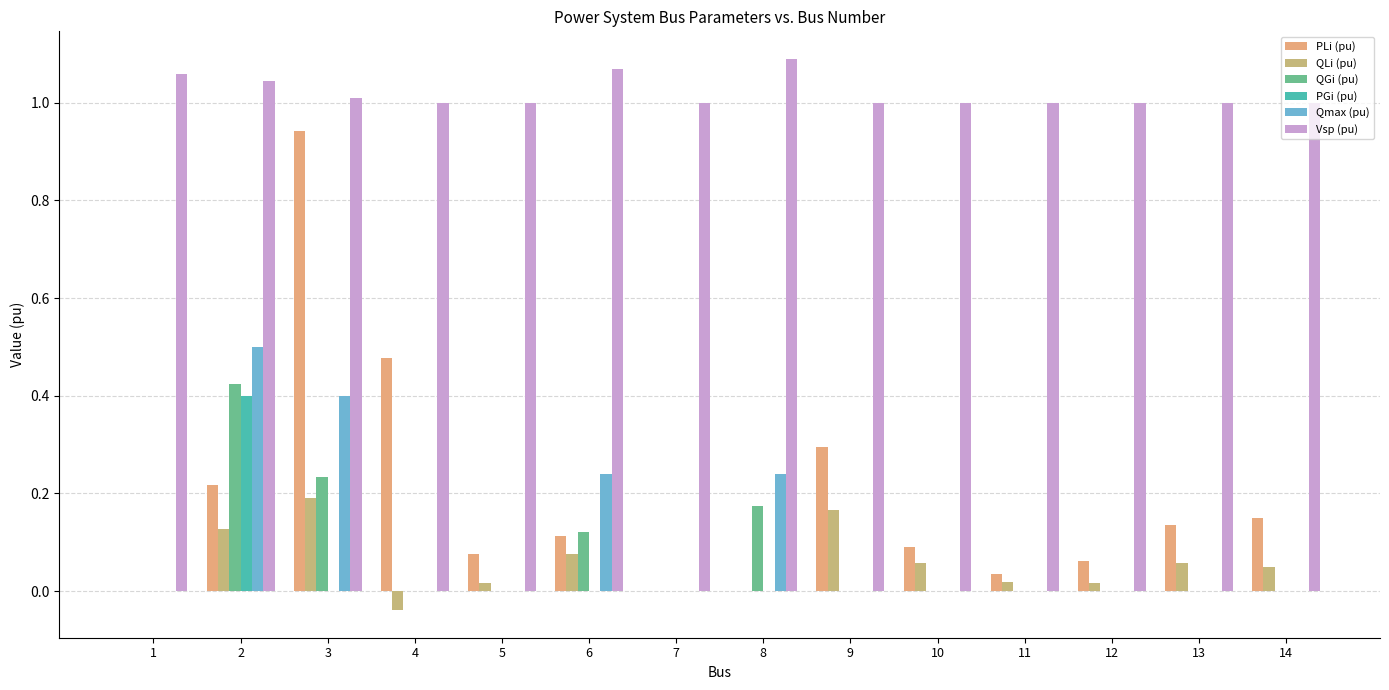

How many categories are shown in the chart?

14